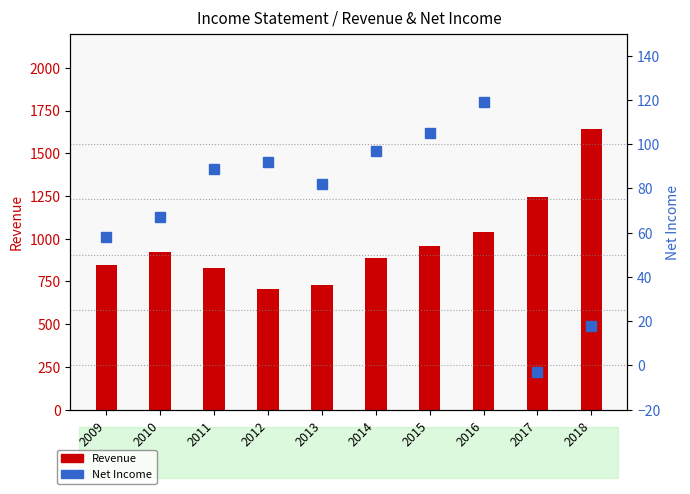

Is it true that Revenue equals 925 at 2010?

True